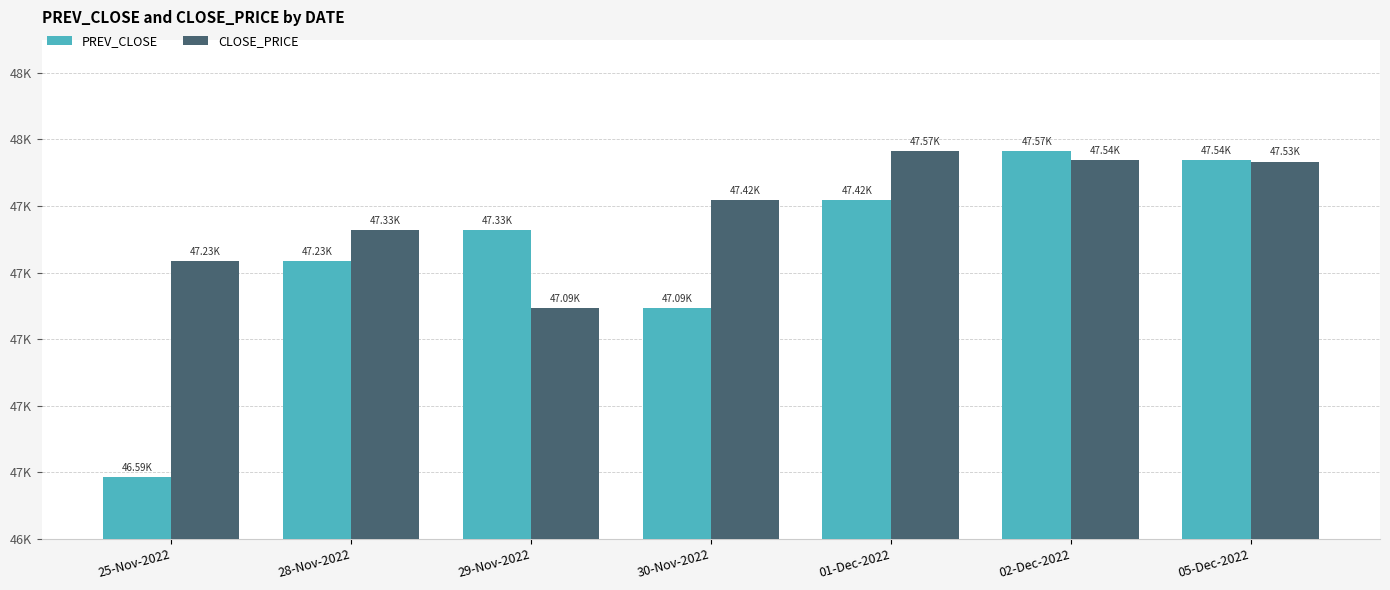

Are the bars grouped side by side (vs. stacked)?

Yes